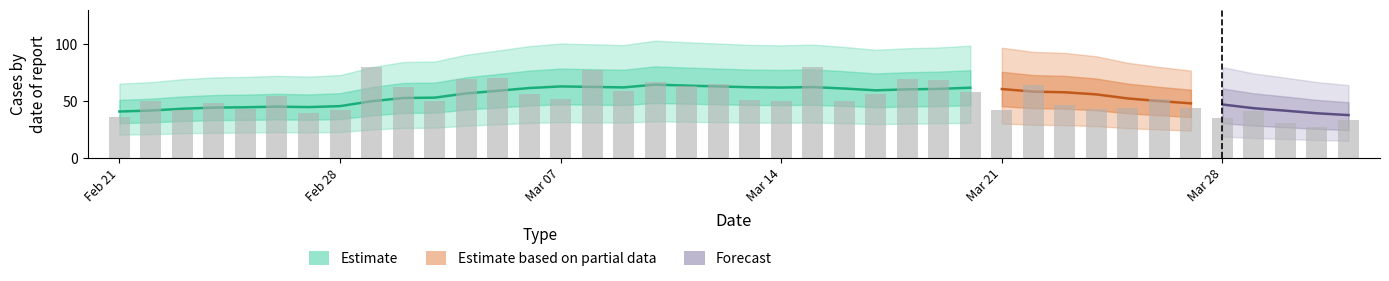

How many series are shown in this chart?

4